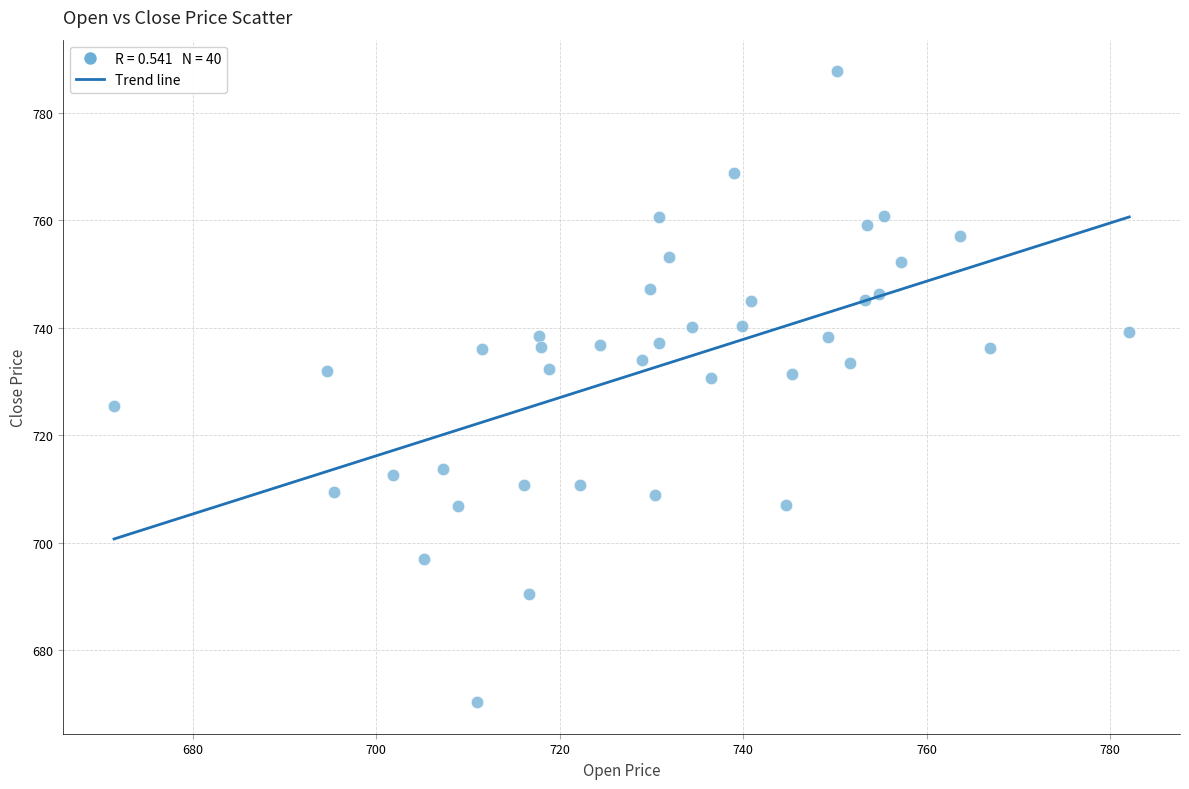

What is the range of Y values (max minus min)?

117.4